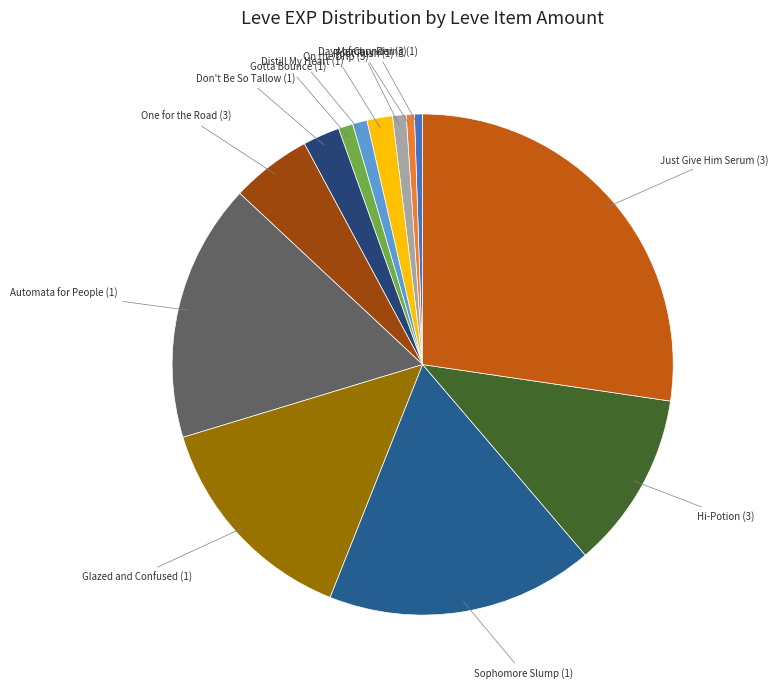

Does Hi-Potion (3) represent more than half of the total?

No